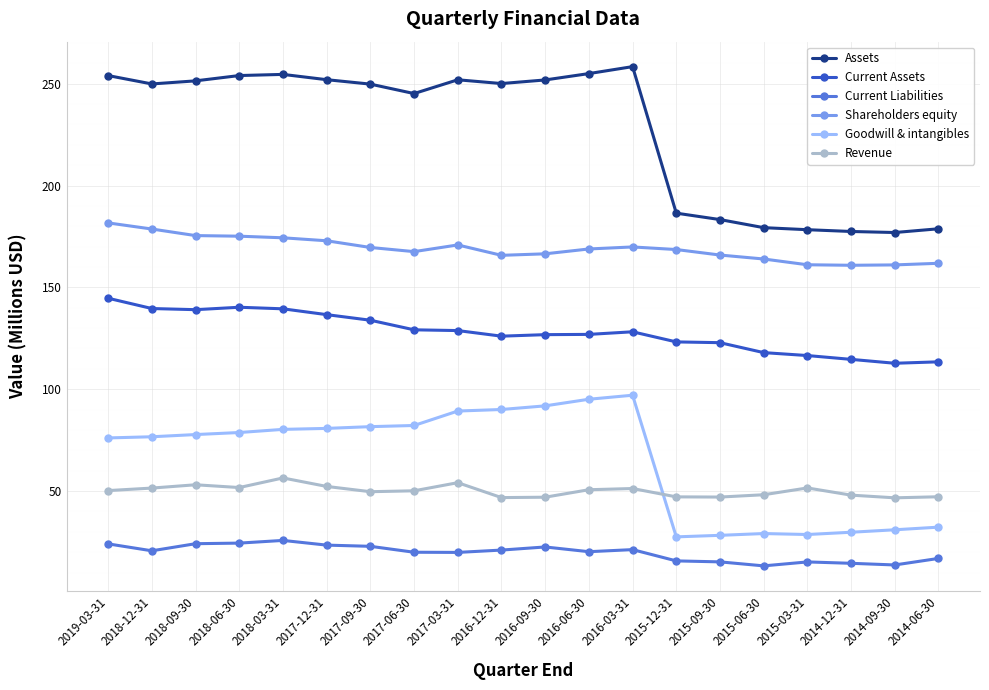

What is the spread (max minus min) of values at 2018-09-30?

227.2